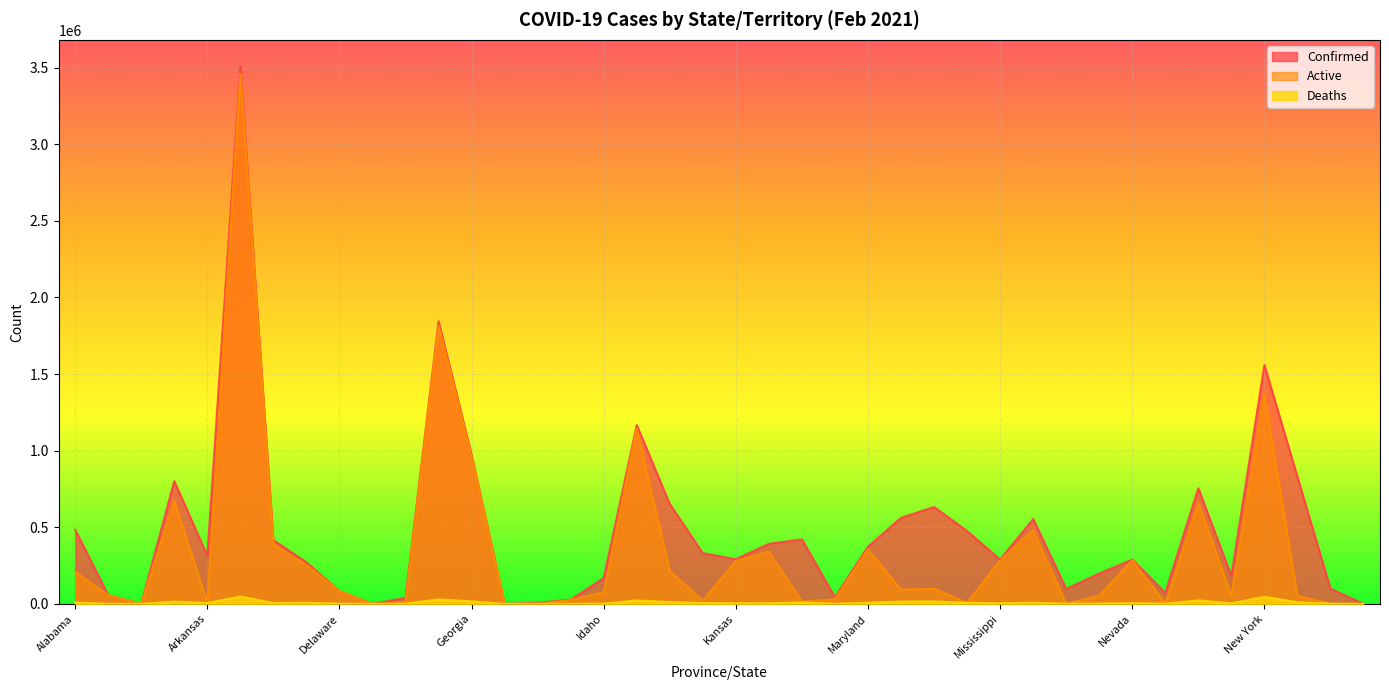

True or false: Confirmed has more than 0 interior local peaks.

True